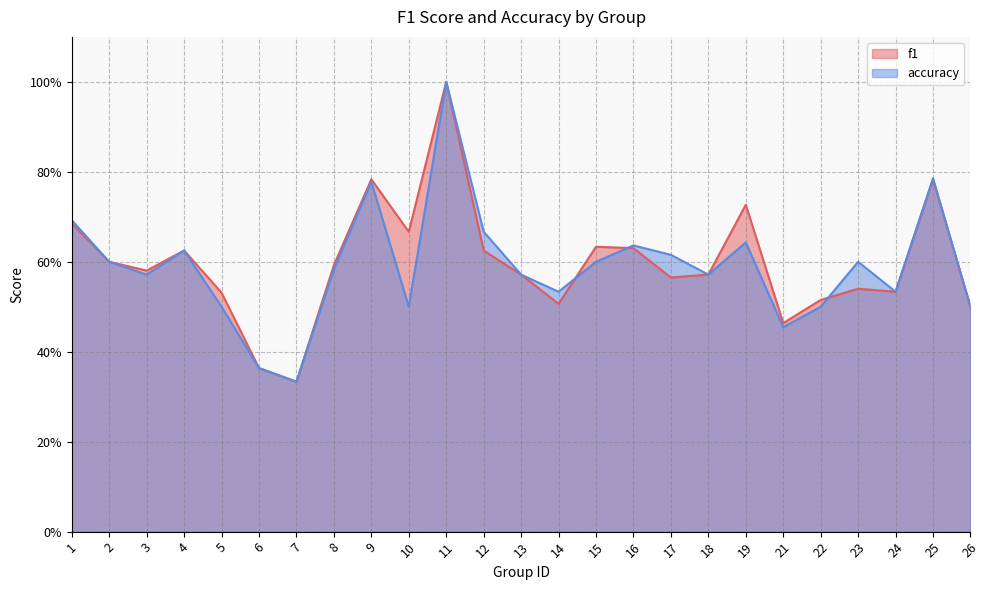

The value of accuracy at 3 is 0.6. True or false?

True